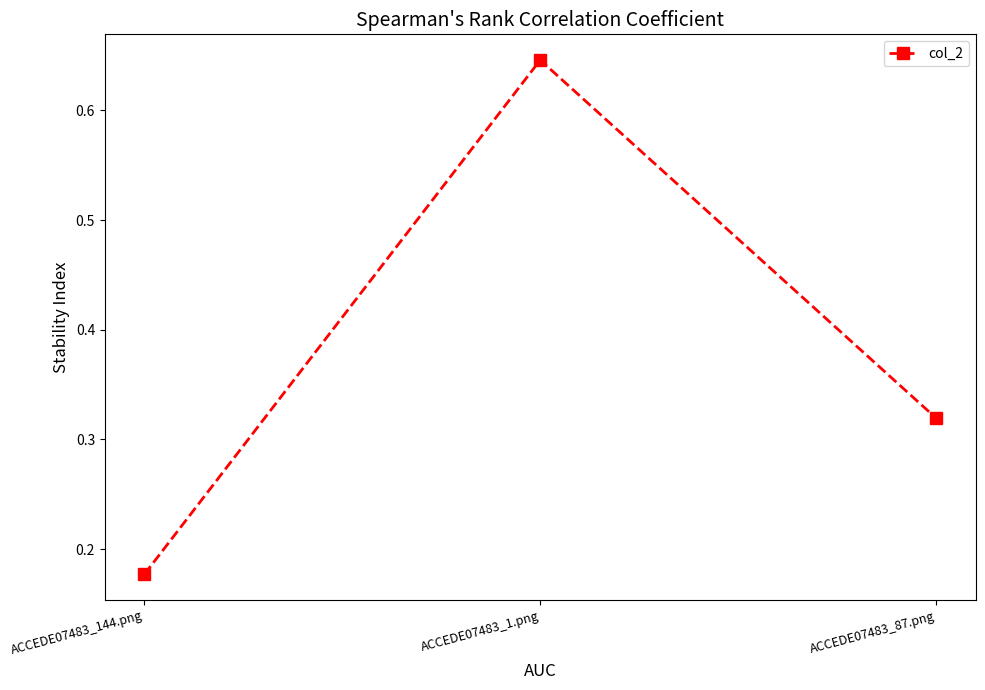

Which label corresponds to the smallest value in the chart?

ACCEDE07483_144.png